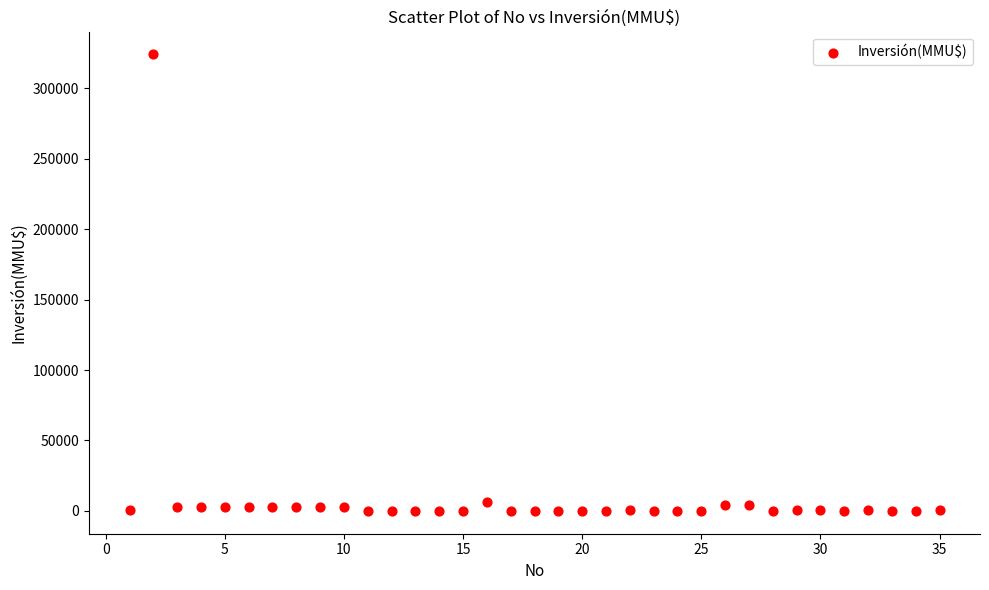

What is the range of Y values (max minus min)?

324020